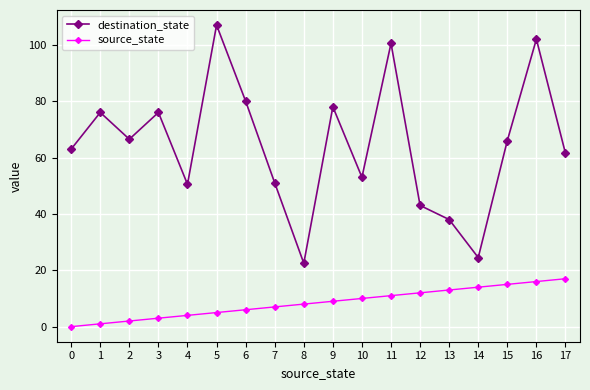

Between 2 and 7, which series saw the biggest shift?

destination_state